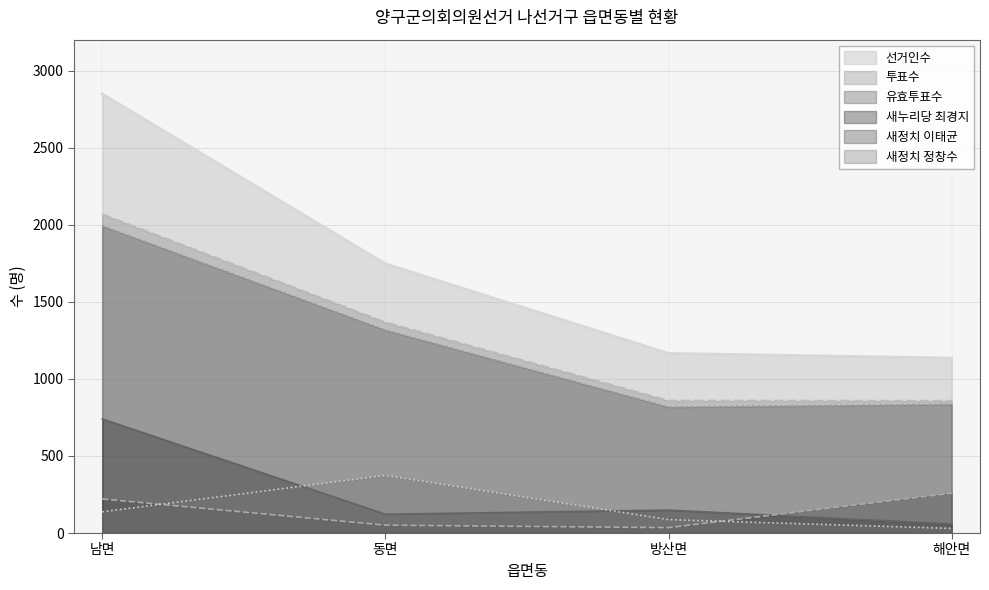

Does the chart have visible grid lines?

Yes